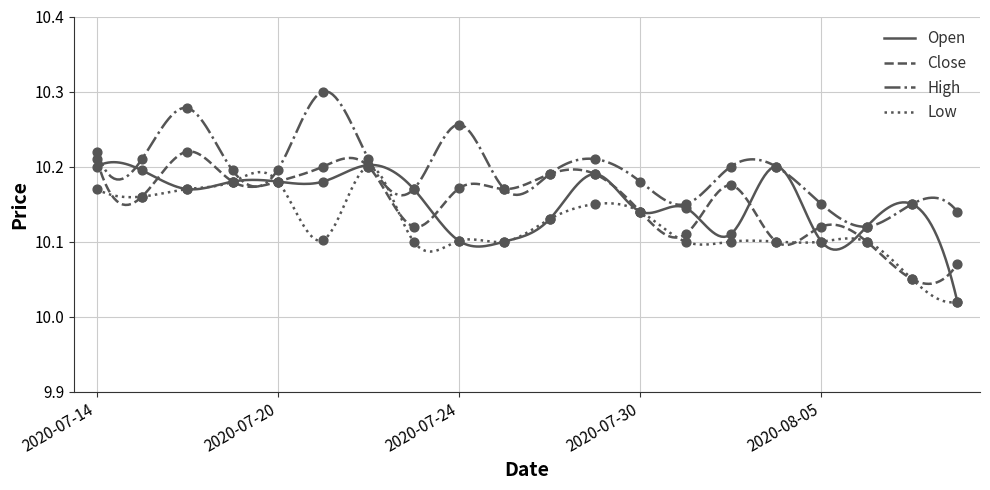

Which series contains the highest Y value?

High